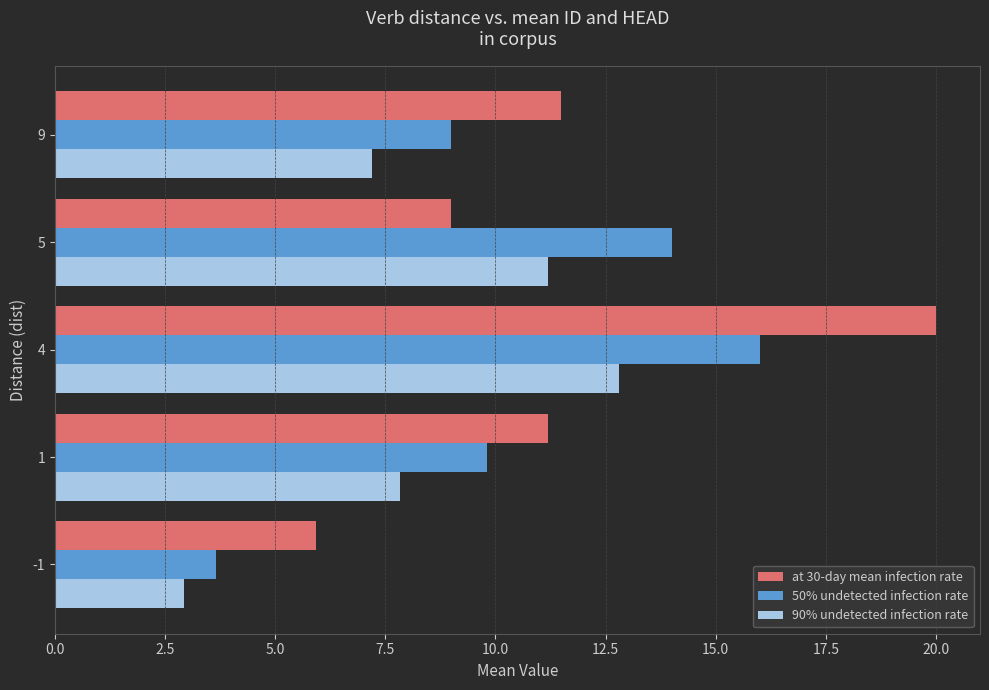

What is the spread (max minus min) of values at 1?

3.4